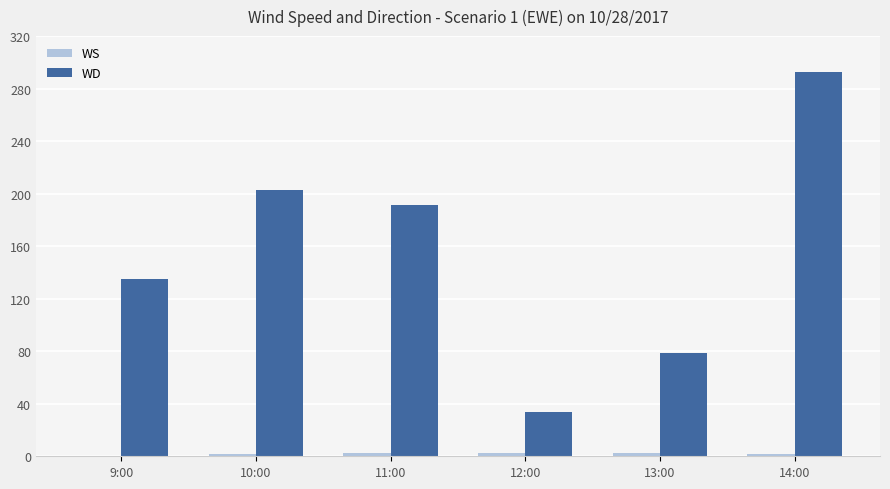

Which series has the largest total across all categories?

WD